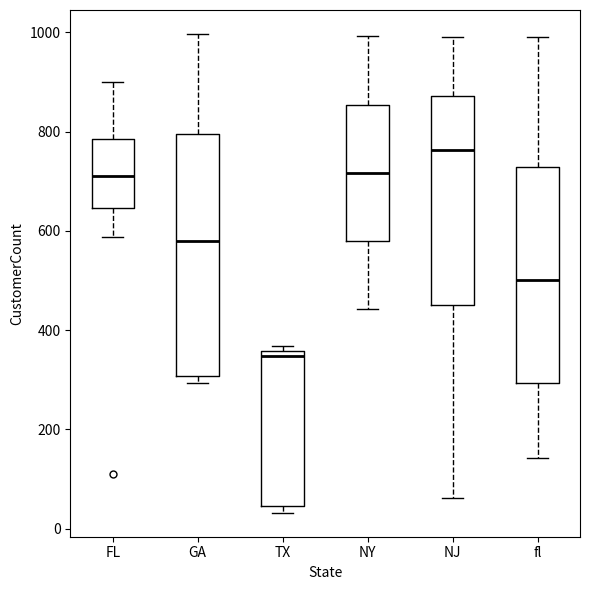

Reading left to right, read every box against the y-axis: the position of its median line, the range the box covers, and the ends of its whiskers. The values are not printed on the chart, so give them approximately, as read against the axis.

FL: median 720, box 640 to 780, whiskers 580 to 900
GA: median 580, box 300 to 800, whiskers 300 (just below the box's lower edge) to 1000
TX: median 340, box 40 to 360, whiskers 40 (just below the box's lower edge) to 360 (just above the box's upper edge)
NY: median 720, box 580 to 860, whiskers 440 to 1000
NJ: median 760, box 460 to 880, whiskers 60 to 1000
fl: median 500, box 300 to 720, whiskers 140 to 1000